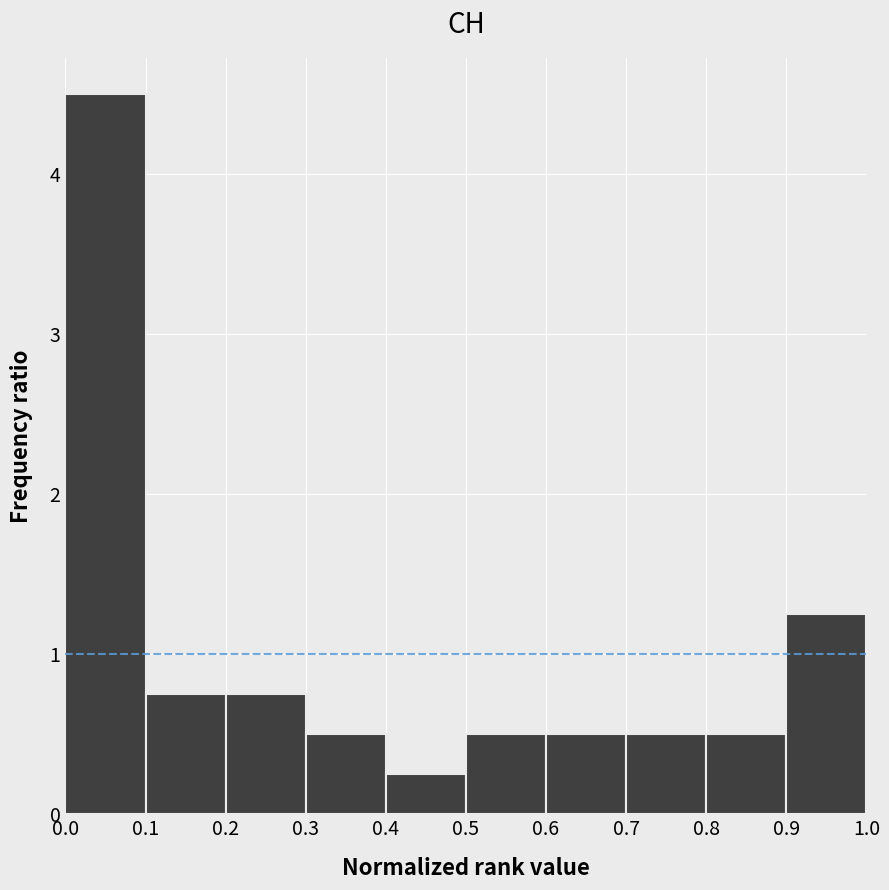

What is the height of the bar covering 0.7 to 0.8 on the x-axis? The values are not printed on the chart, so give them approximately, as read against the axis.

0.5